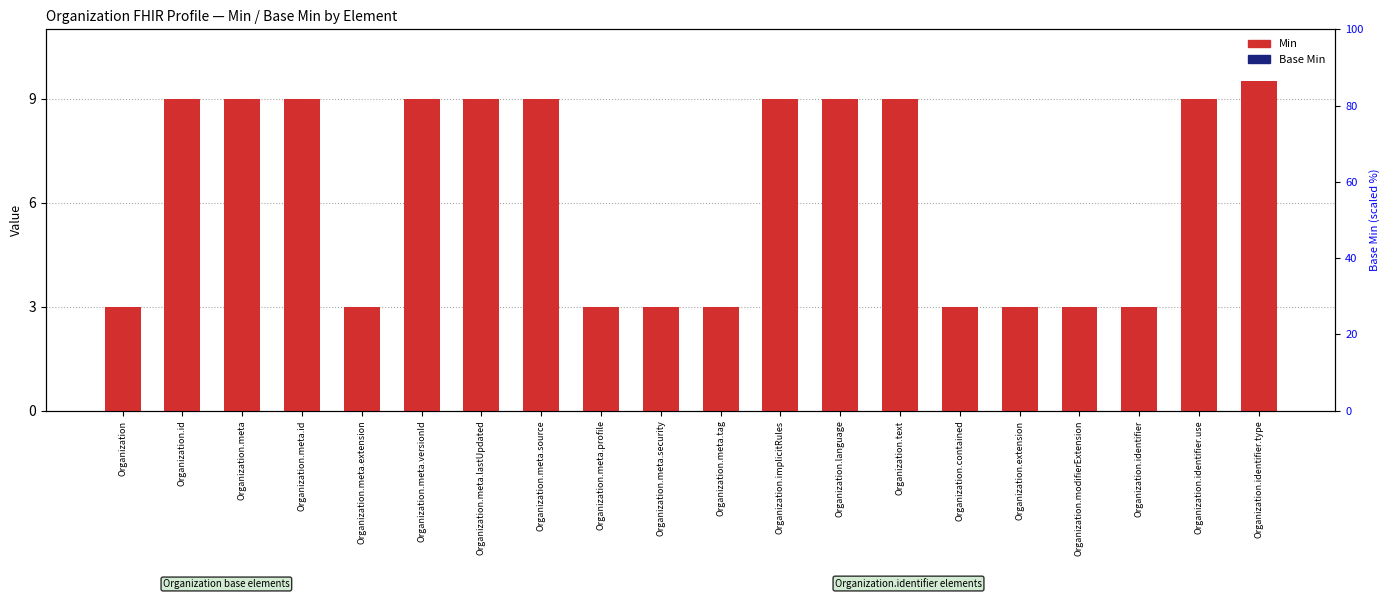

What is the label of the 16th bar from the right?

Organization.meta.extension